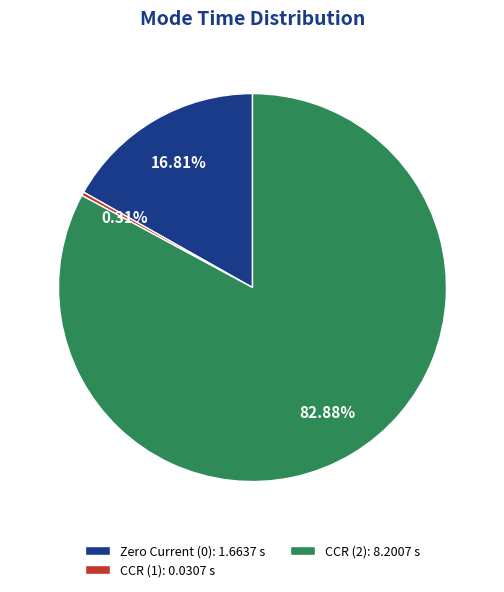

Which category has the smallest portion of the pie?

CCR (1): 0.0307 s